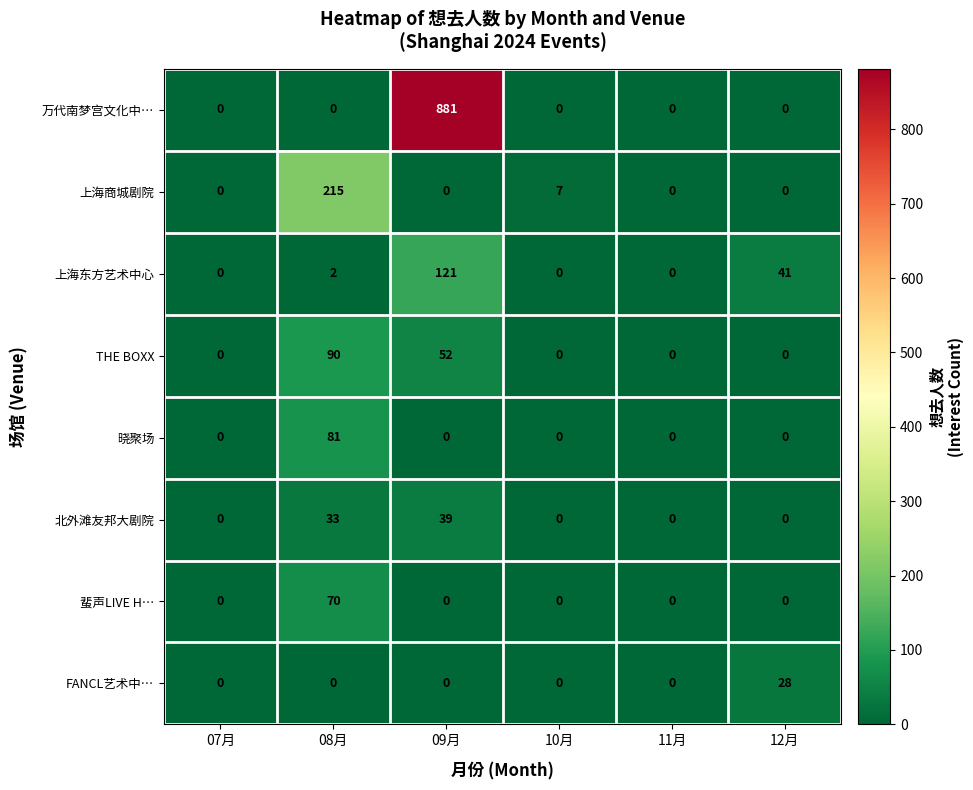

Which series has the widest spread of values?

万代南梦宫文化中…